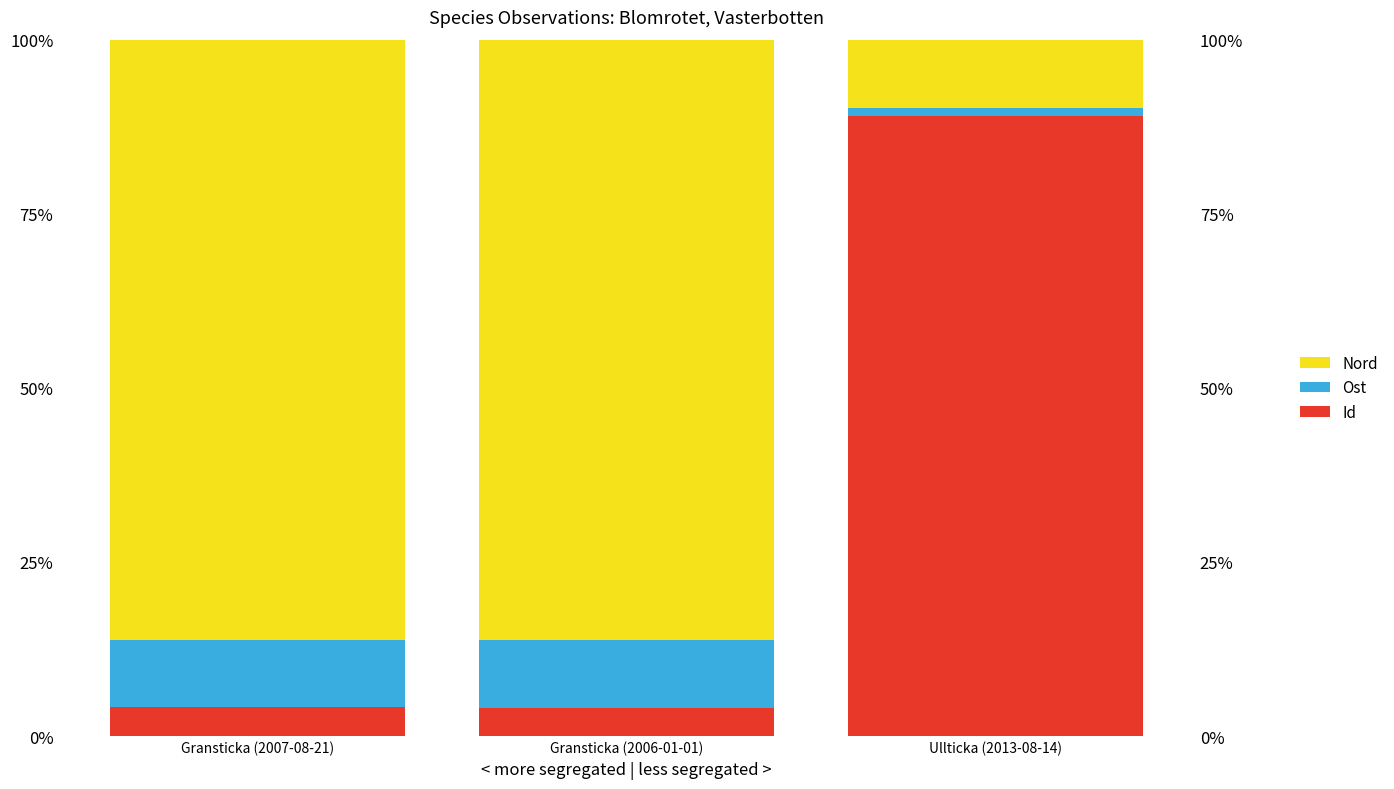

How many groups of bars are there?

3